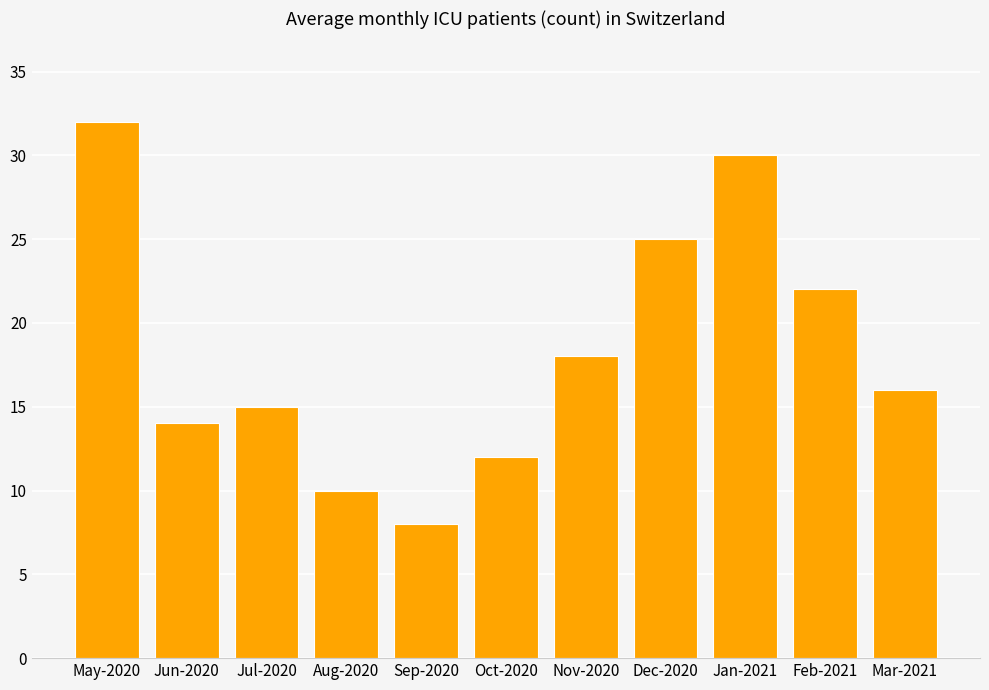

Reading left to right, extract all data points from this chart.

32	14	15	10	8	12	18	25	30	22	16